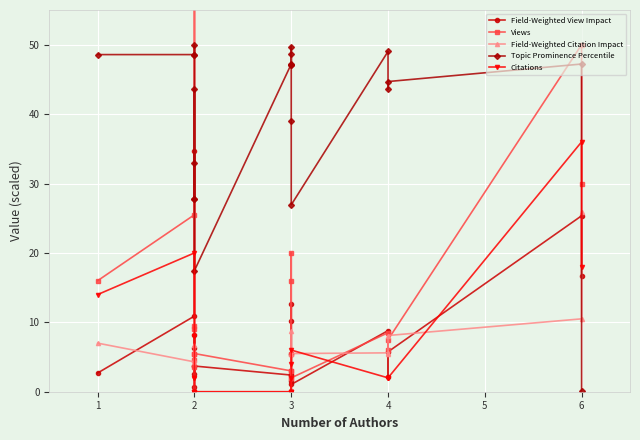

Reading right to left, list all the values displayed in this chart.

Field-Weighted View Impact: 16.7	25.4	5.8	2.1	8.8	1.1	12.6	10.1	2.4	1.6	5.5	2.4	3.7	2.6	3.7	0.7	8.1	6.2	34.7	10.9	2.7
Views: 30.0	50.0	7.5	6.0	8.5	2.0	20.0	16.0	3.0	2.0	5.5	3.0	5.5	3.5	4.5	5.5	9.5	9.0	70.5	25.5	16.0
Field-Weighted Citation Impact: 25.9	10.5	8.1	5.5	5.6	5.5	8.7	0.0	0.0	0.0	0.0	0.0	0.0	0.0	0.0	0.0	0.0	4.6	6.8	4.3	7.0
Topic Prominence Percentile: 0.1	47.2	44.7	43.6	49.0	26.9	39.0	48.6	47.1	49.7	47.1	47.2	17.5	27.8	43.6	33.0	27.8	49.9	48.6	48.6	48.6
Citations: 18.0	36.0	2.0	2.0	2.0	6.0	4.0	0.0	0.0	0.0	2.0	0.0	0.0	0.0	0.0	0.0	2.0	2.0	8.0	20.0	14.0